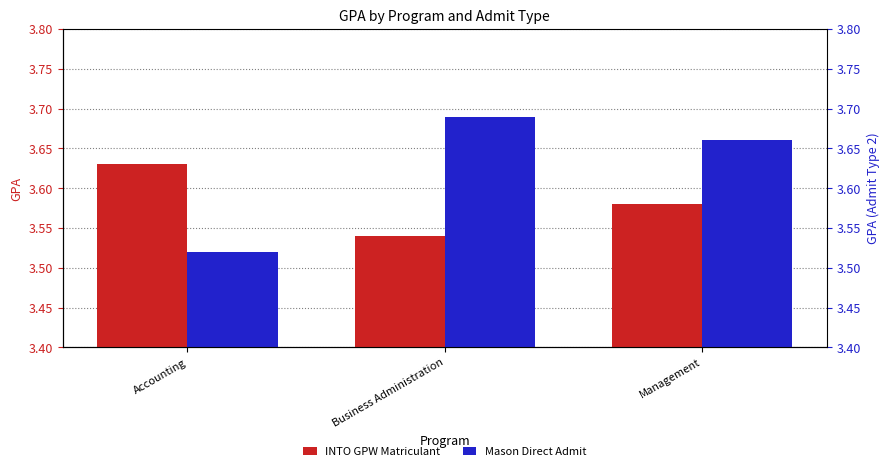

The Mason Direct Admit series shows 0.9 at Management. True or false?

False